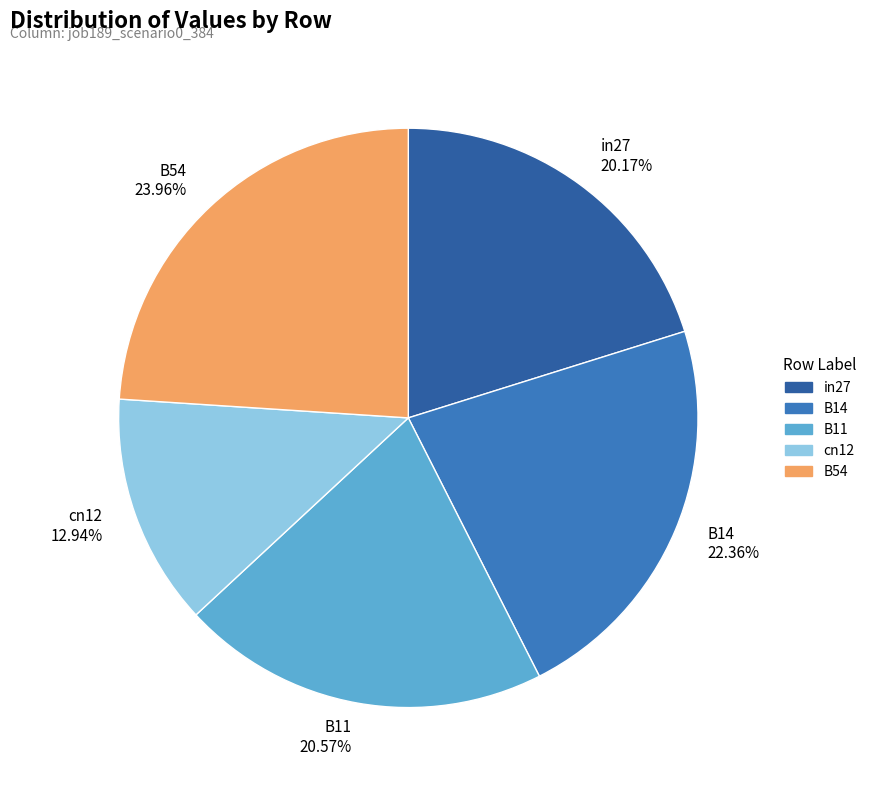

Does any single category account for the majority?

No